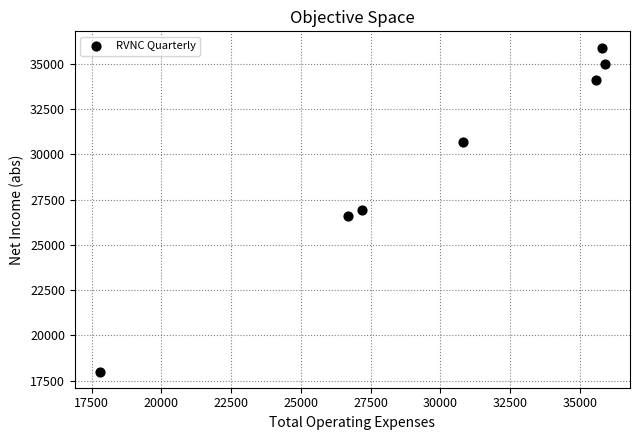

What is the average Y value?

29600